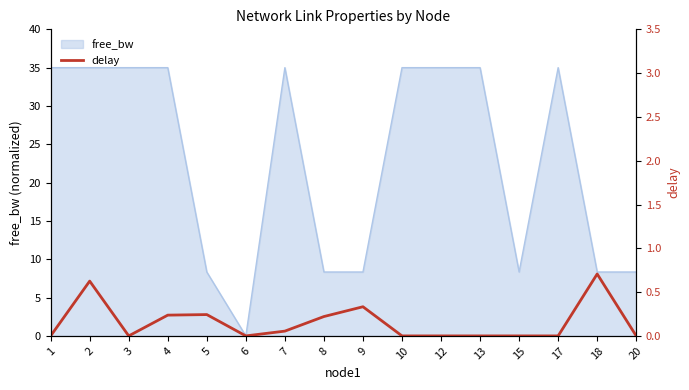

At which category does the data reach its first local valley?

3